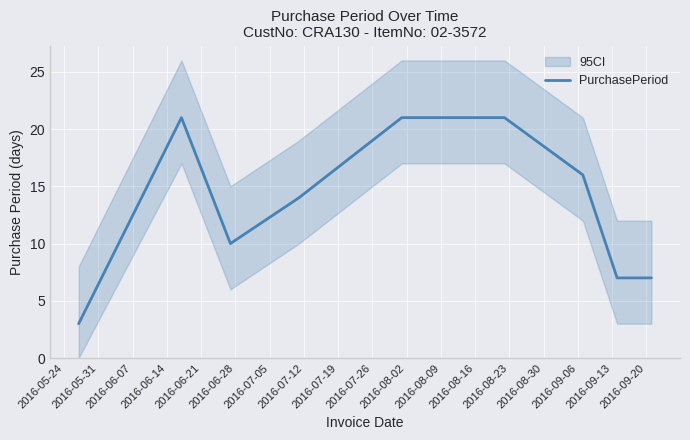

What is the greatest value displayed?

21